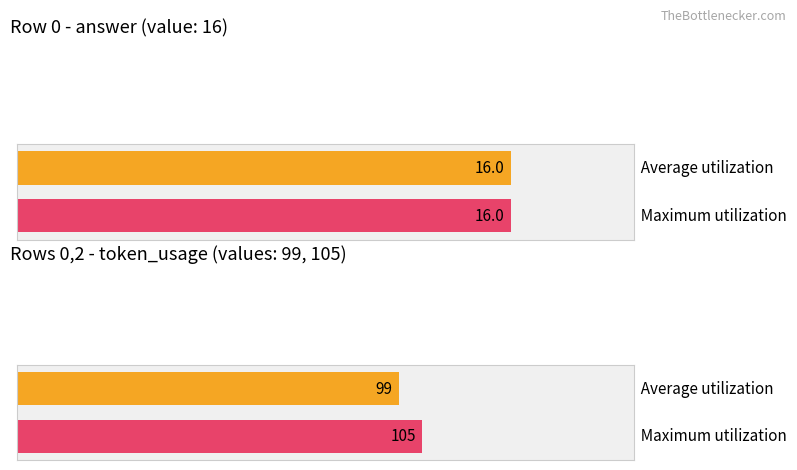

At which category is the sum across all series the highest?

1